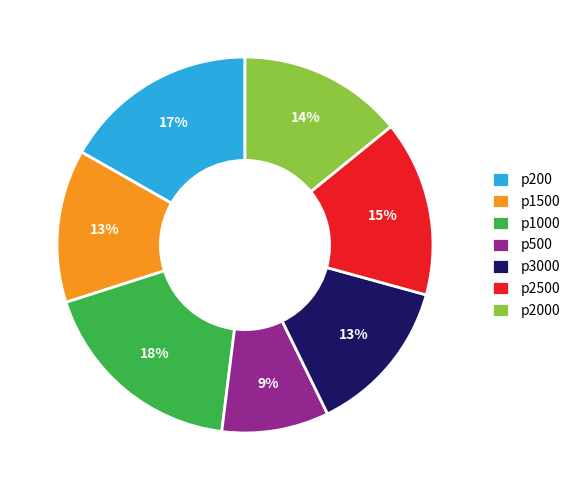

How many segments does this pie chart have?

7